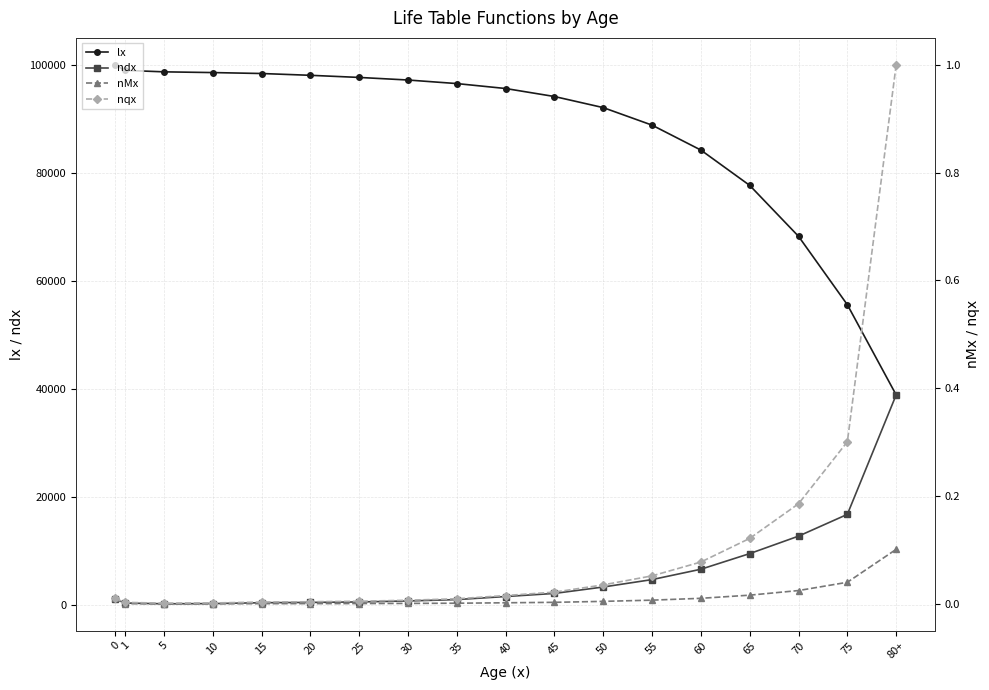

What are all the series names shown in the legend?

lx, ndx, nMx, nqx